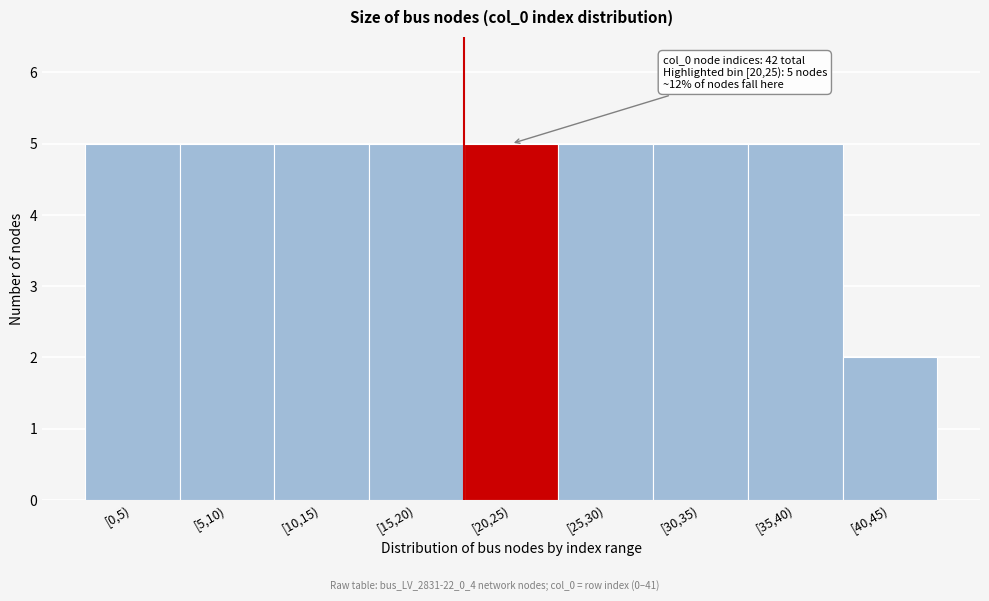

Reading left to right, transcribe all the data shown in this chart.

5	5	5	5	5	5	5	5	2